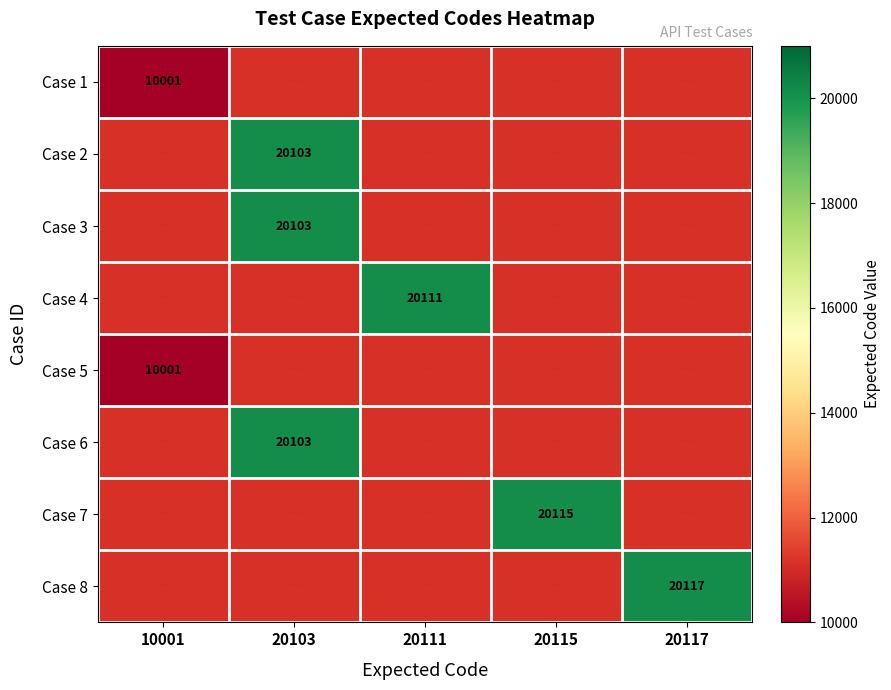

The value of Case 2 at 20103 is 11315. True or false?

False